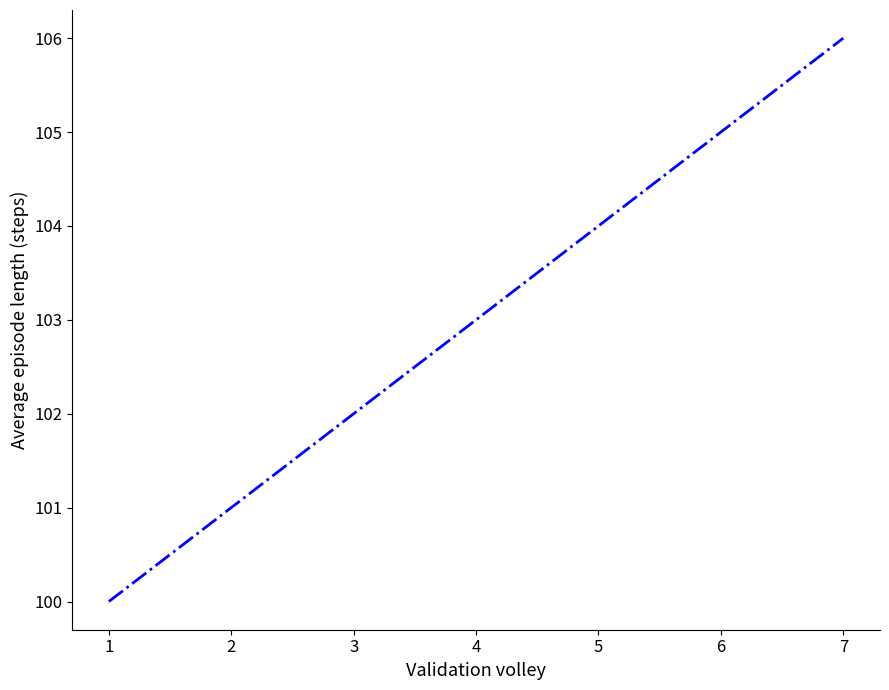

Approximately how many times larger is the value at 3 compared to 2?

1.0